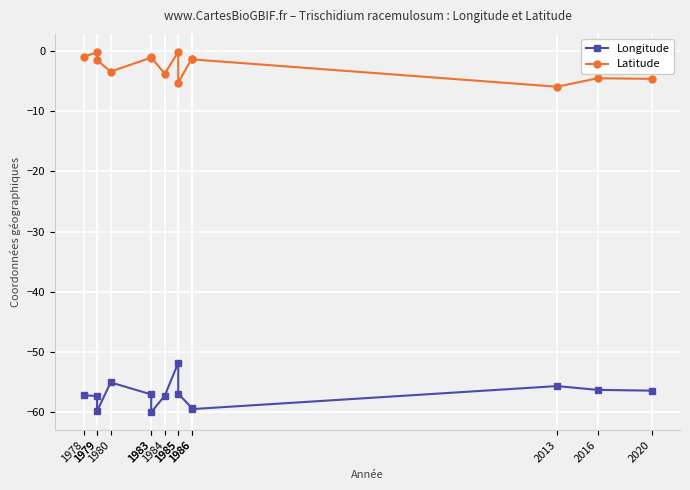

What is the sum of the Latitude values at 2013 and 1983?

-7.0